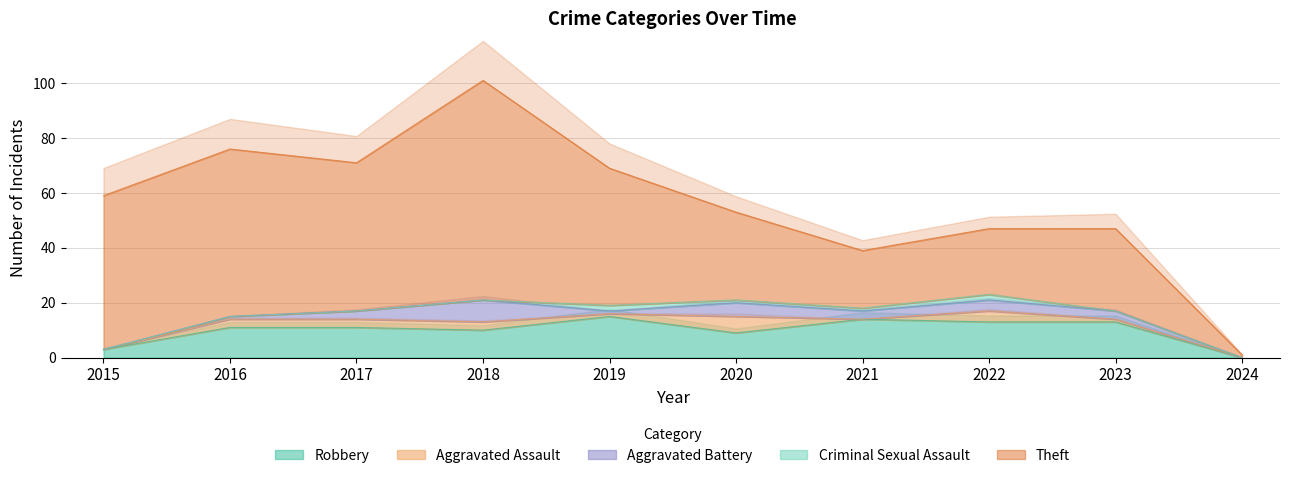

What is the value of the Theft point at the 8th from the left?

24